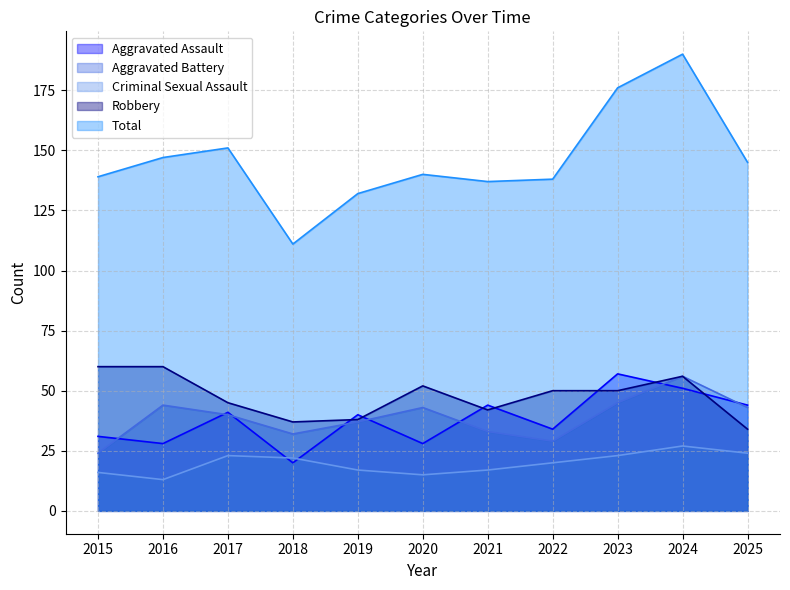

Reading right to left, extract all data points from this chart.

Aggravated Assault: 44	51	57	34	44	28	40	20	41	28	31
Aggravated Battery: 43	56	45	29	33	43	37	32	40	44	24
Criminal Sexual Assault: 24	27	23	20	17	15	17	22	23	13	16
Robbery: 34	56	50	50	42	52	38	37	45	60	60
Total: 145	190	176	138	137	140	132	111	151	147	139